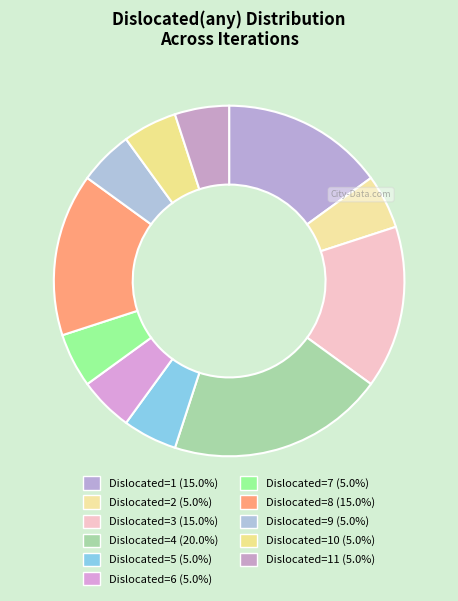

Is there any slice that represents more than half of the pie?

No